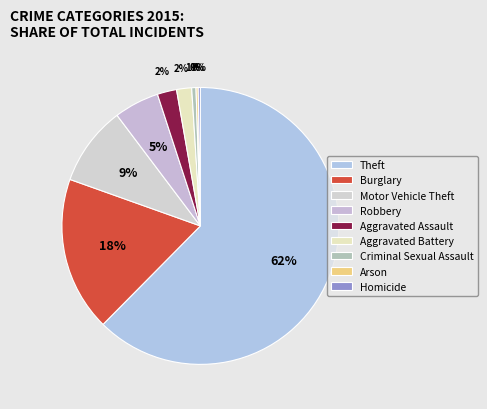

To the nearest percent, what is the average slice percentage?

11%